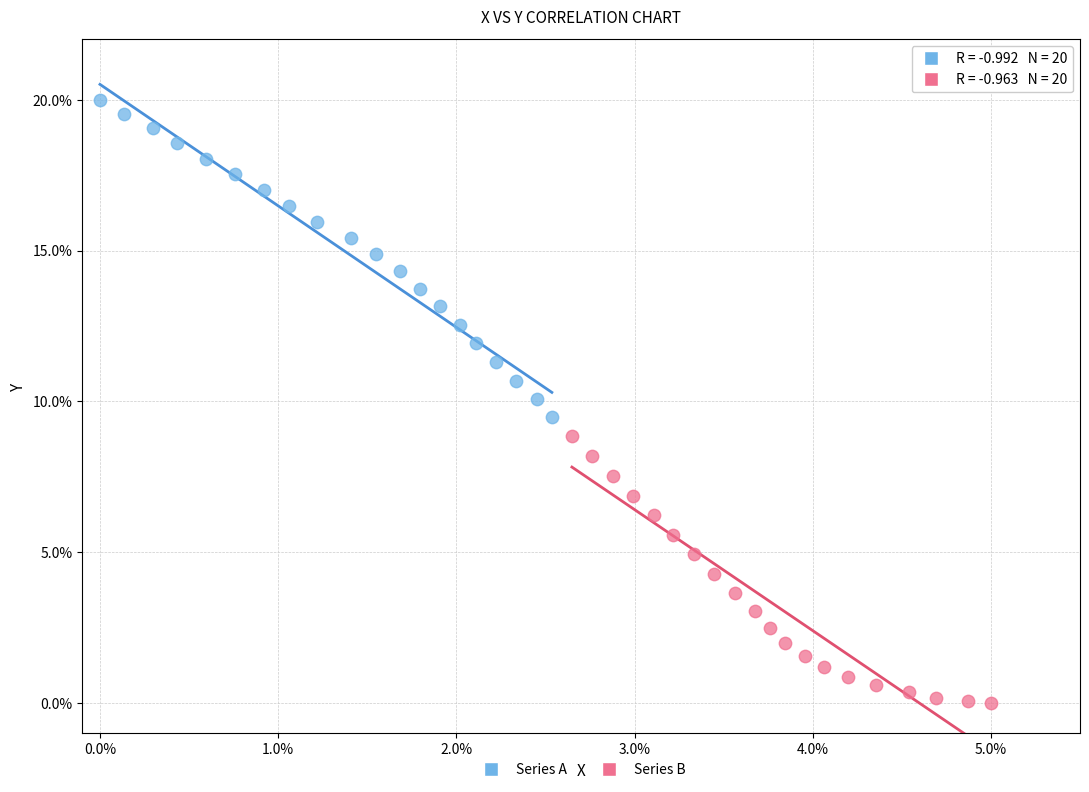

What are all the series names shown in the legend?

Series A, Series B